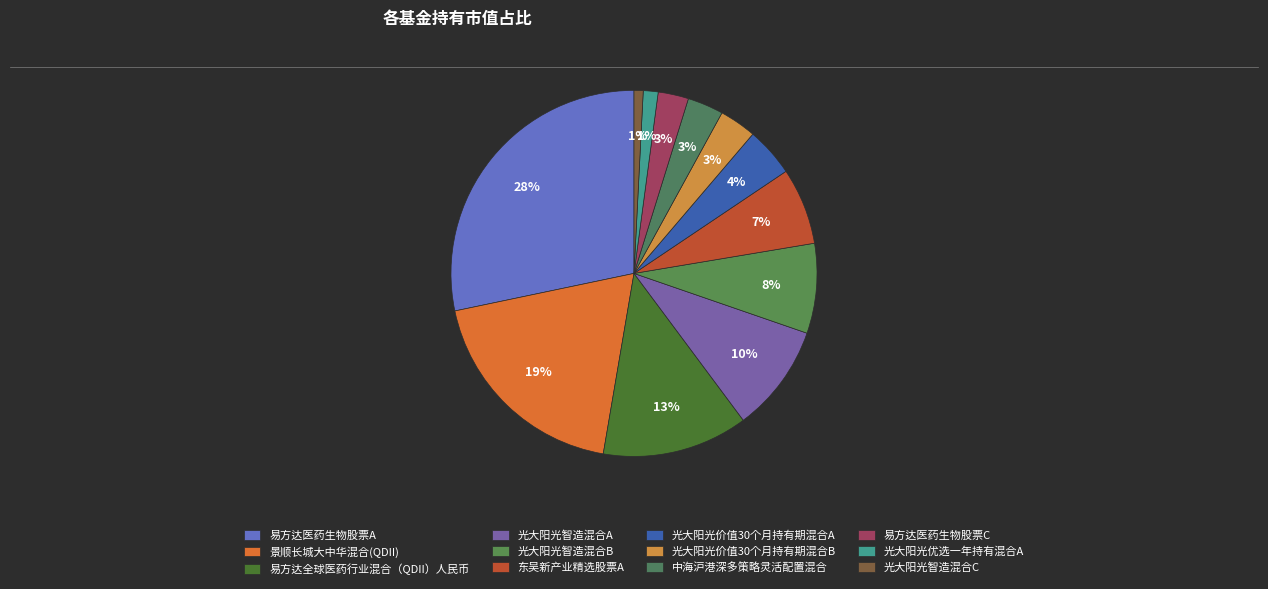

How many slices are in this pie chart?

12